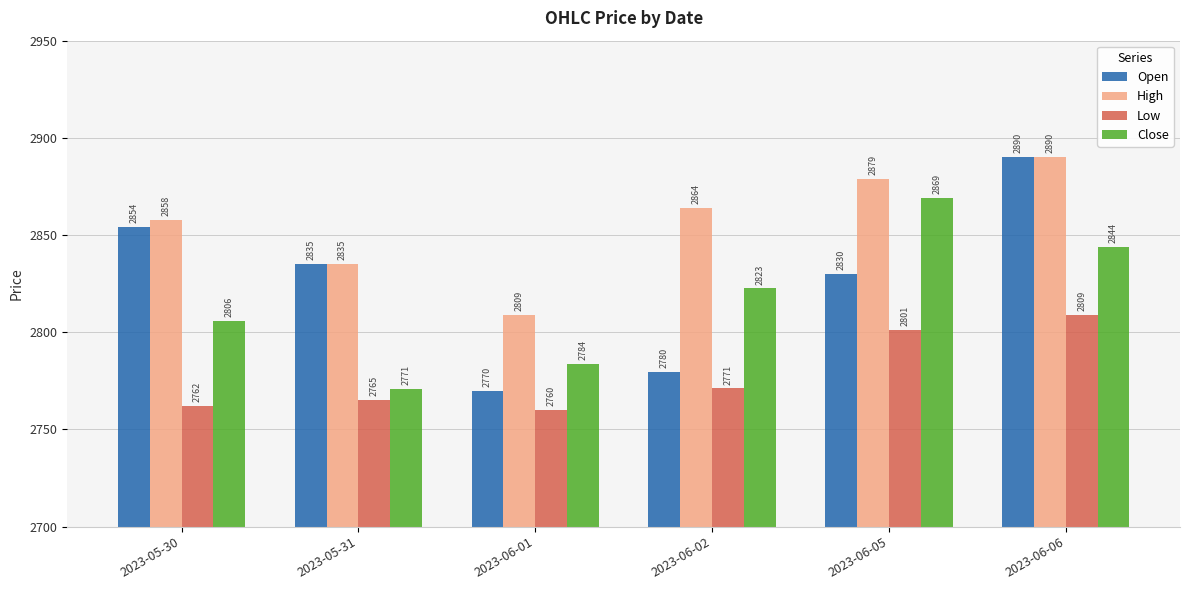

What is the difference between the High values at 2023-06-01 and 2023-05-30?

49.0